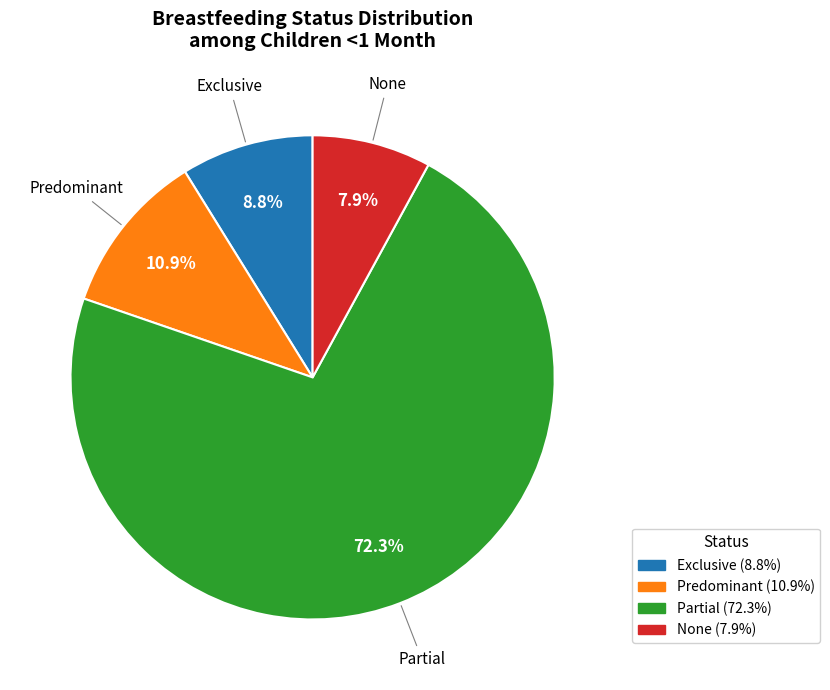

True or false: Exclusive accounts for 1% of the total.

False